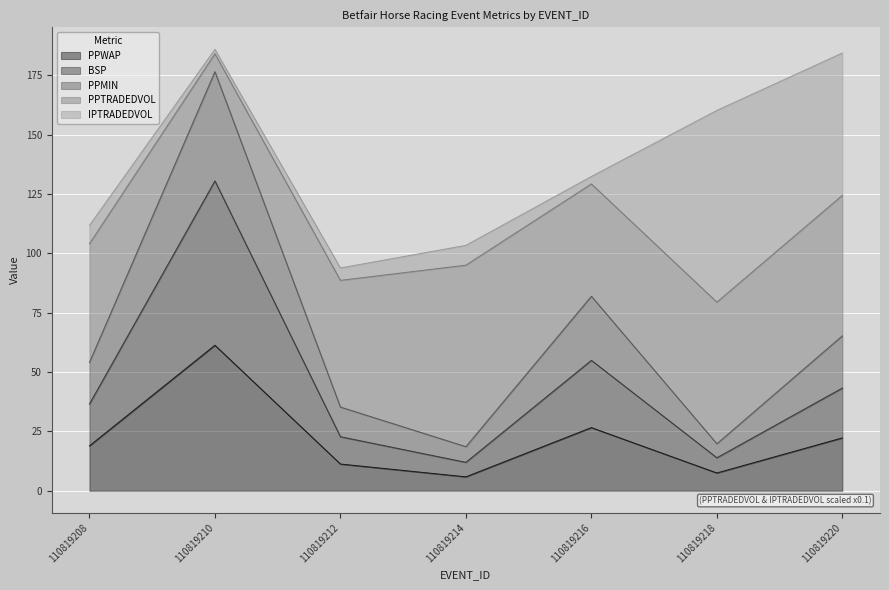

What is the total value across all series at 110819218?

160.2